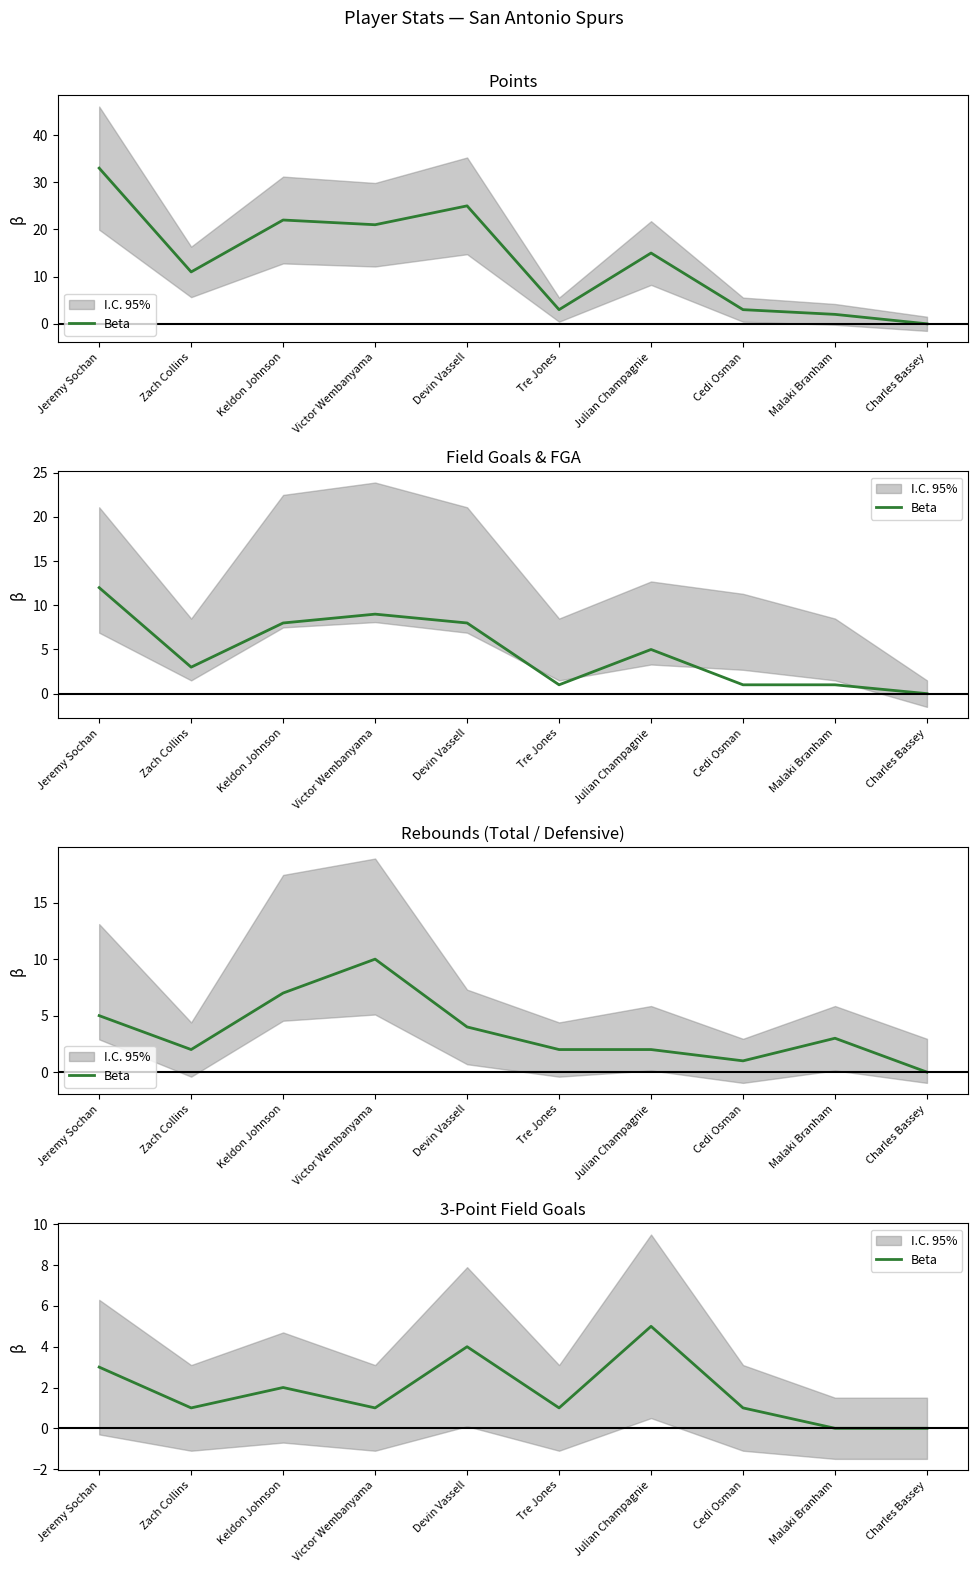

What is the average value?

2